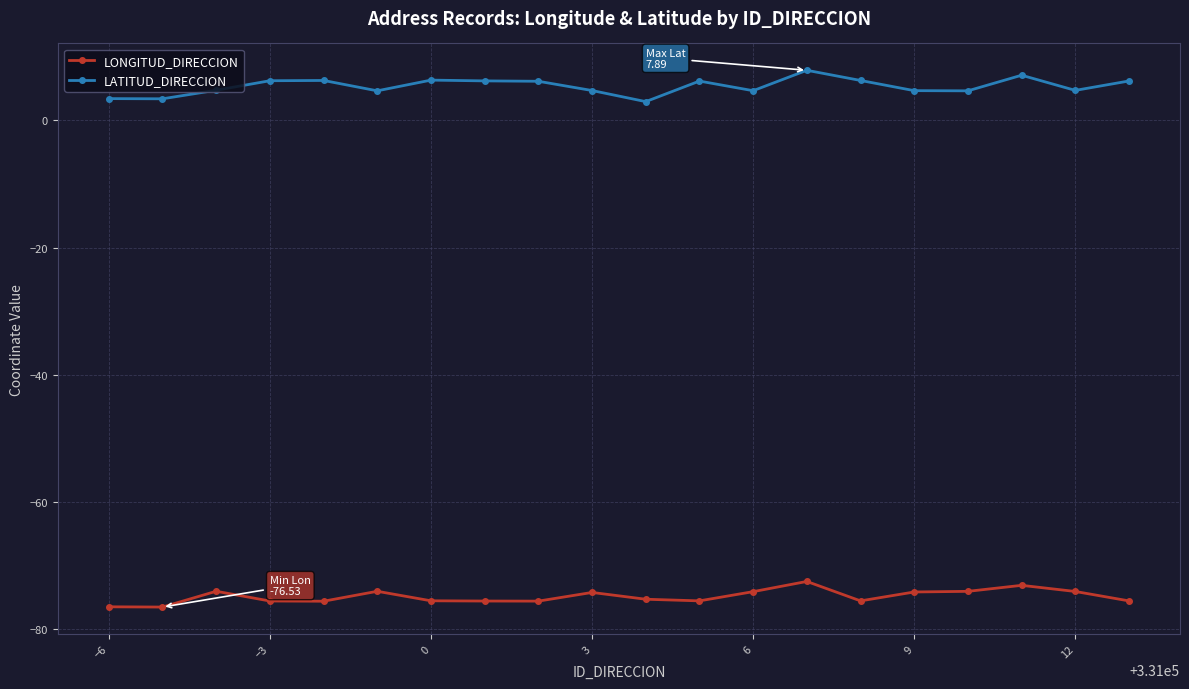

What is the smallest value displayed?

-76.5